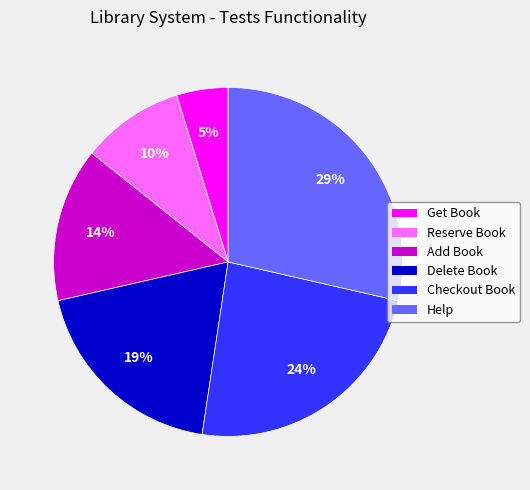

To the nearest percent, what is the difference between the largest and smallest slice percentages?

24%